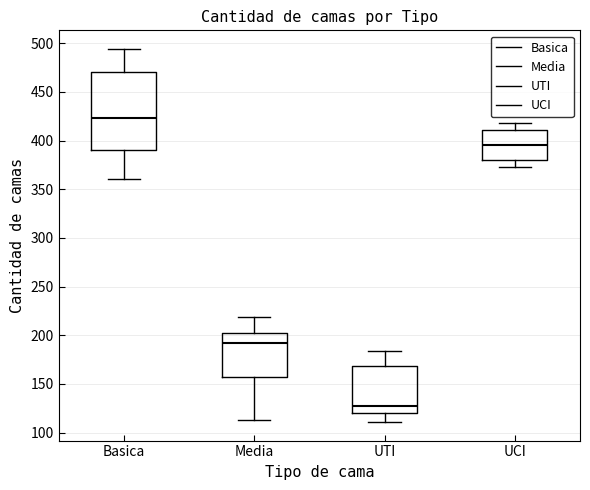

Reading left to right, transcribe this box plot: for each box, give where its median line is, the range the box spans, and where its two whiskers end, as read against the y-axis. The values are not printed on the chart, so give them approximately, as read against the axis.

Basica: median 425, box 390 to 470, whiskers 360 to 495
Media: median 195, box 155 to 200, whiskers 115 to 220
UTI: median 125, box 120 to 170, whiskers 110 to 185
UCI: median 395, box 380 to 410, whiskers 375 to 420